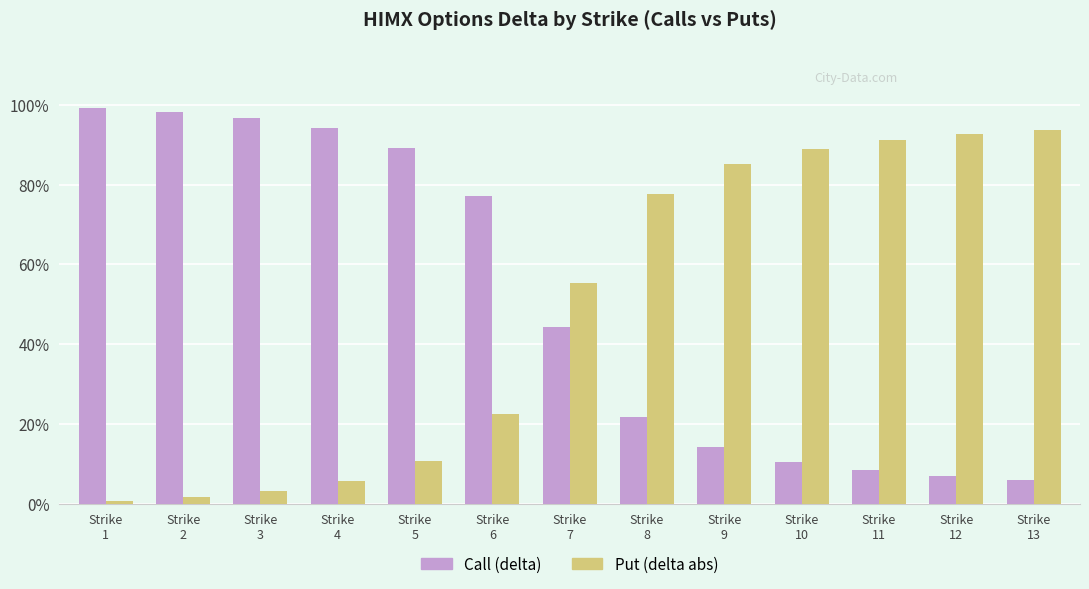

List the labels in order of Put (delta abs) value, largest first.

Strike
13, Strike
12, Strike
11, Strike
10, Strike
9, Strike
8, Strike
7, Strike
6, Strike
5, Strike
4, Strike
3, Strike
2, Strike
1